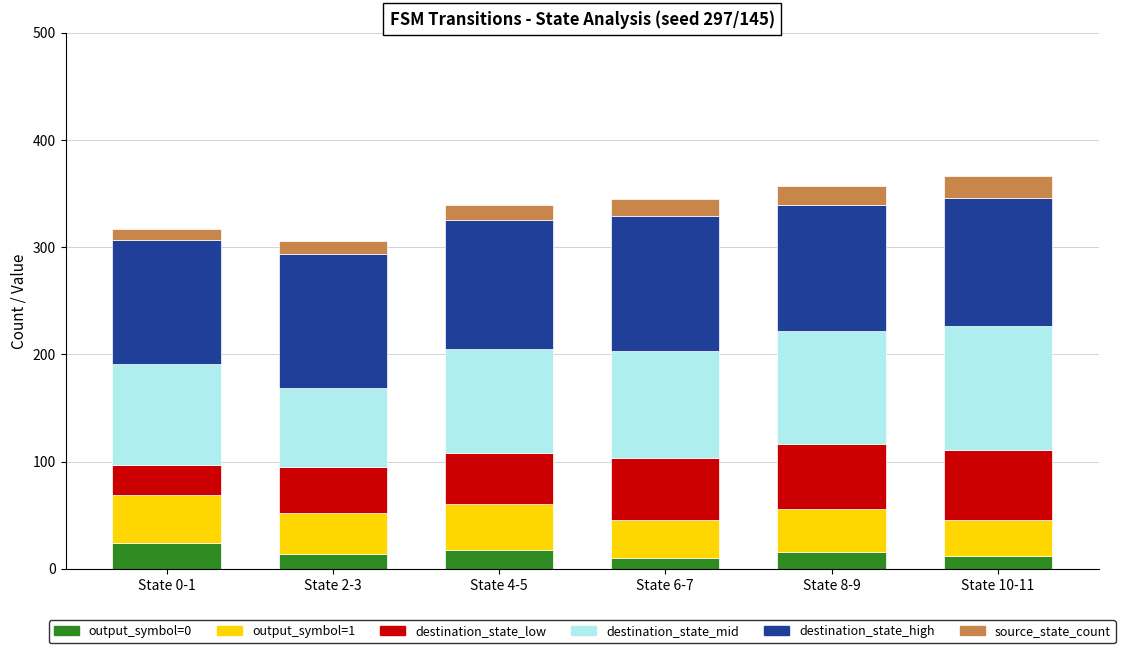

What is the lowest value of the output_symbol=0 series?

10